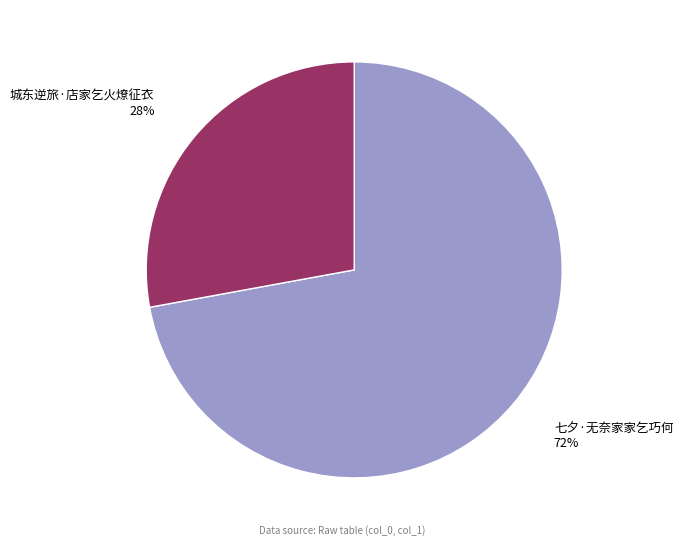

How many slices are in this pie chart?

2